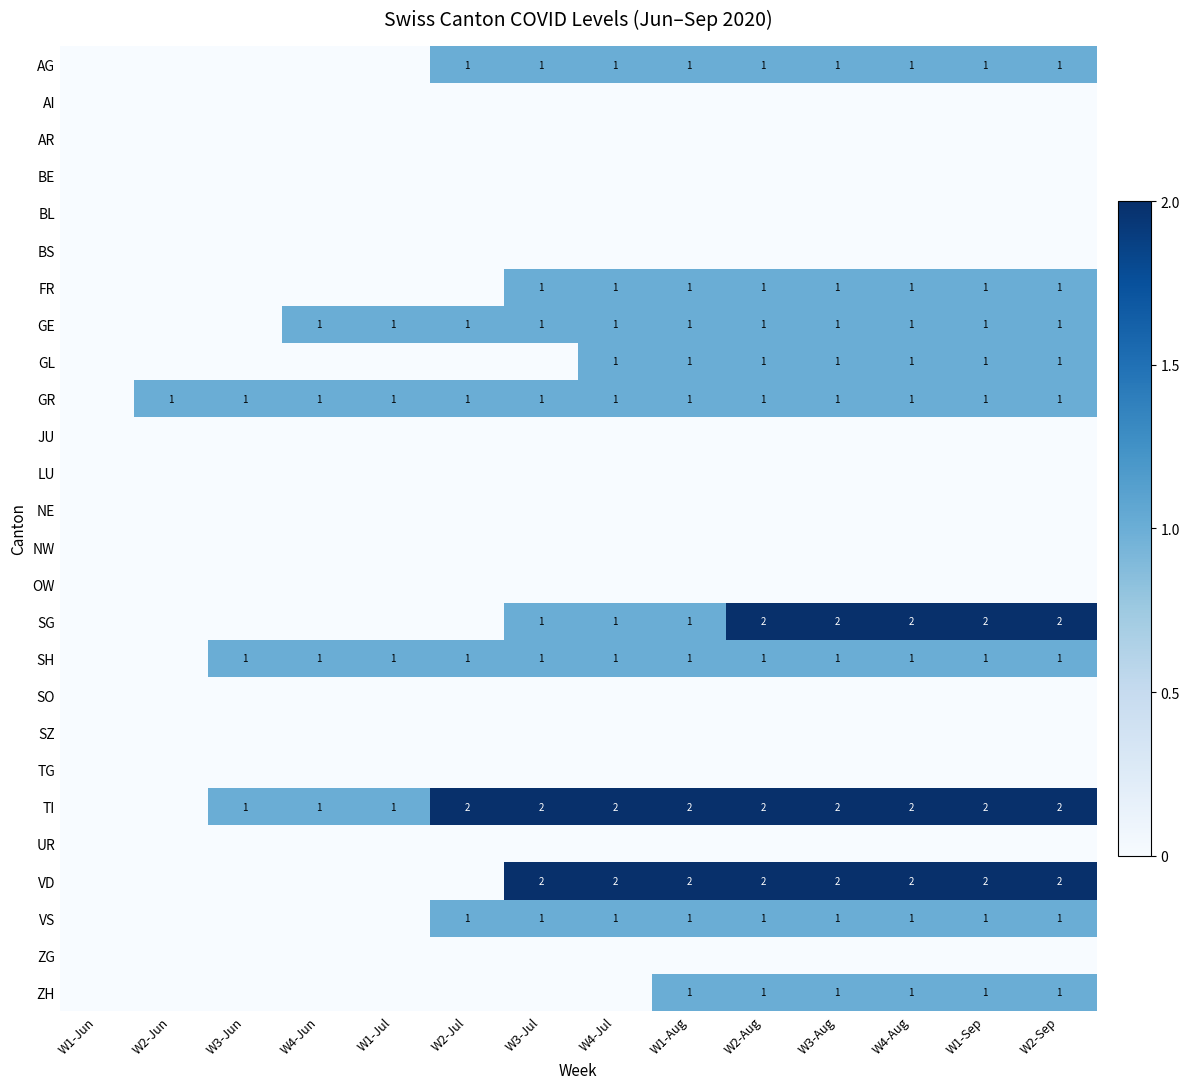

The value of VS at W2-Jul is 2. True or false?

False